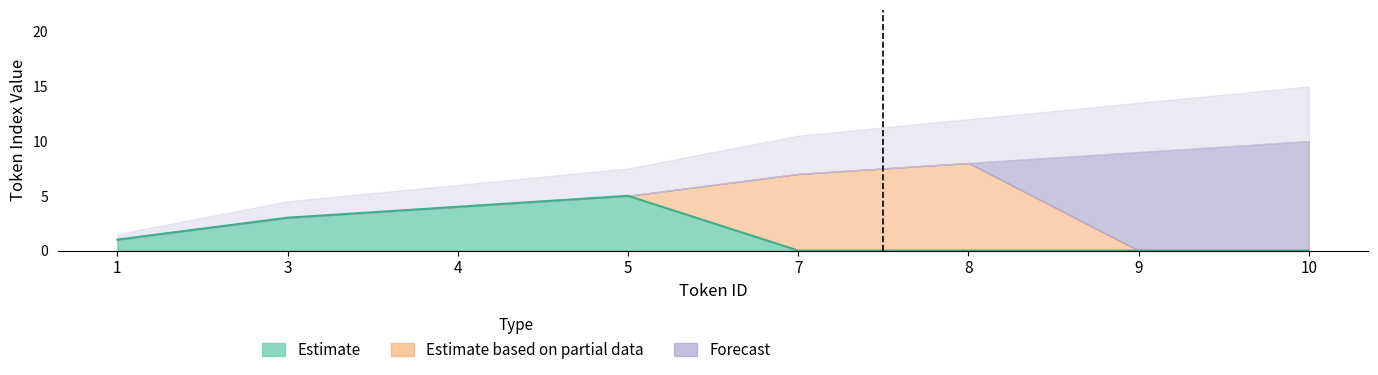

How many values in the Estimate series exceed 1?

3